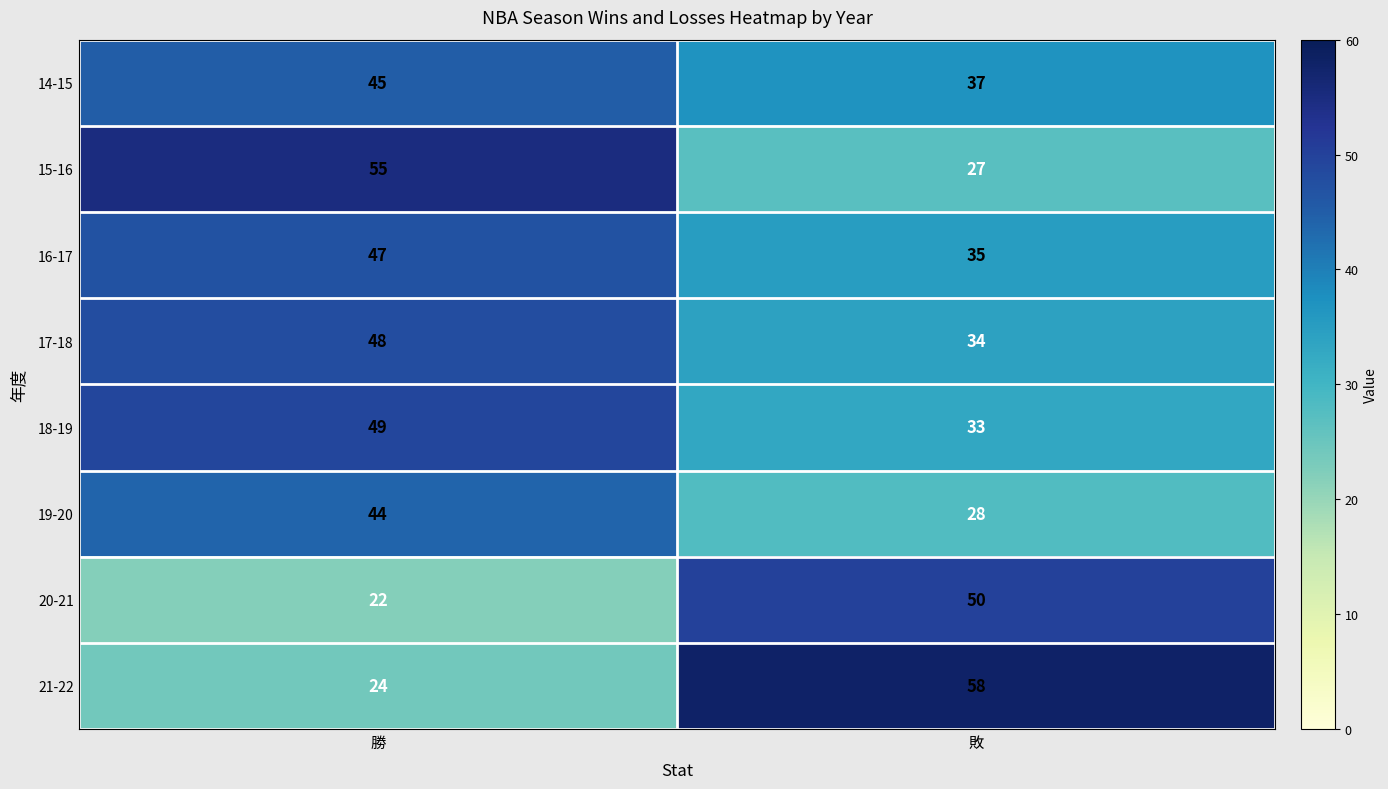

Which series changed the most between 勝 and 敗?

21-22